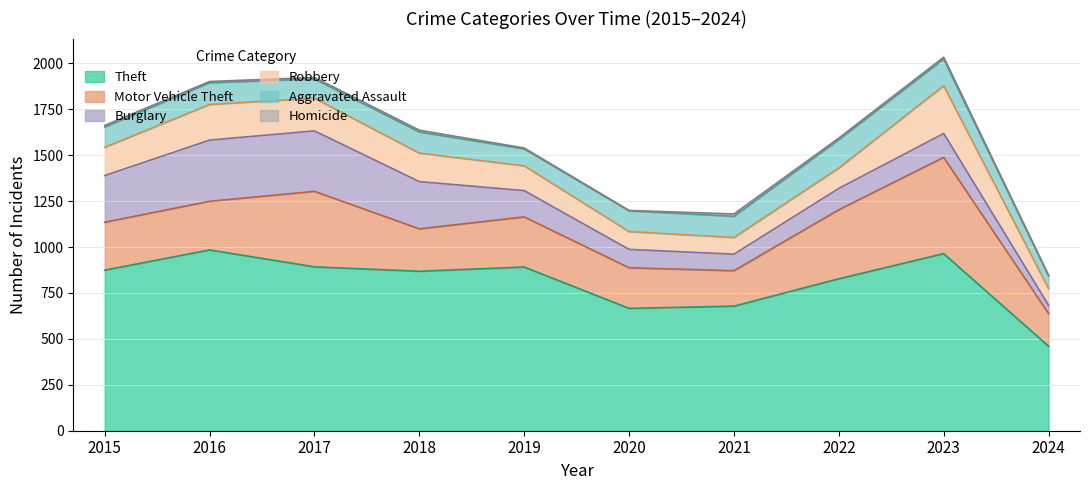

Where is the first local maximum for Aggravated Assault?

2016